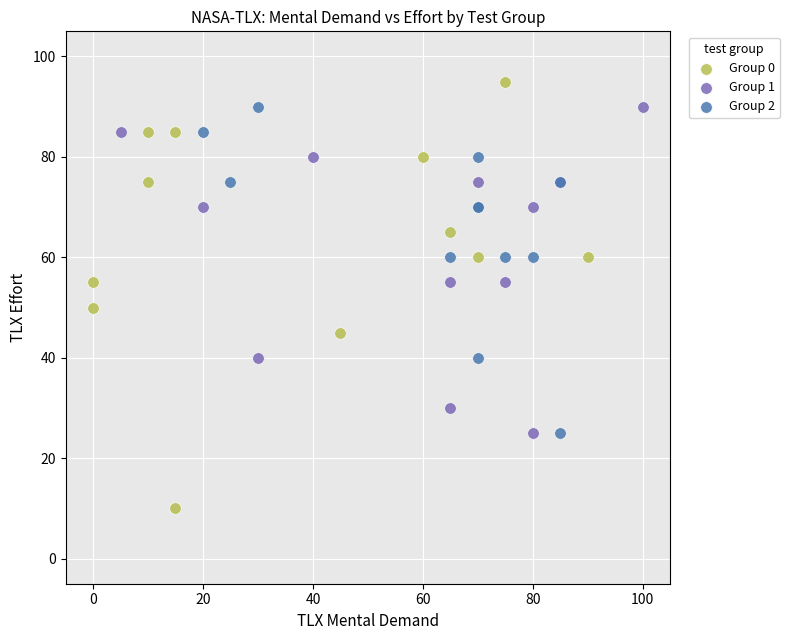

Which series has the widest spread of Y values?

Group 0